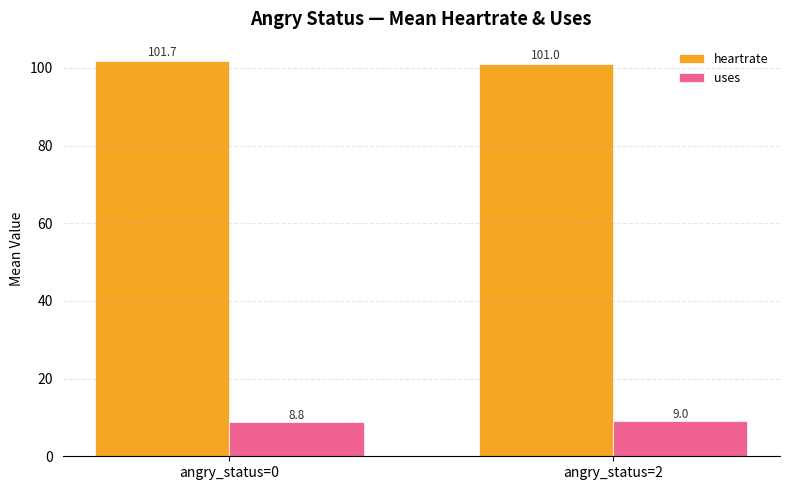

What are all the series names shown in the legend?

heartrate, uses